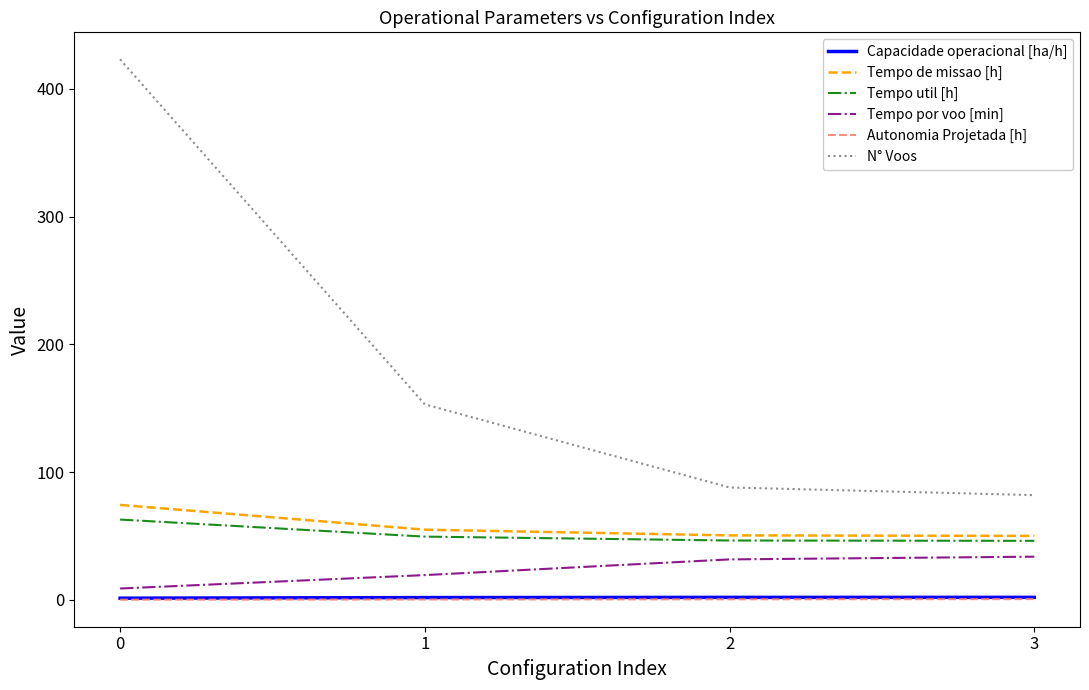

True or false: Tempo por voo [min] and Capacidade operacional [ha/h] intersect in this chart.

False